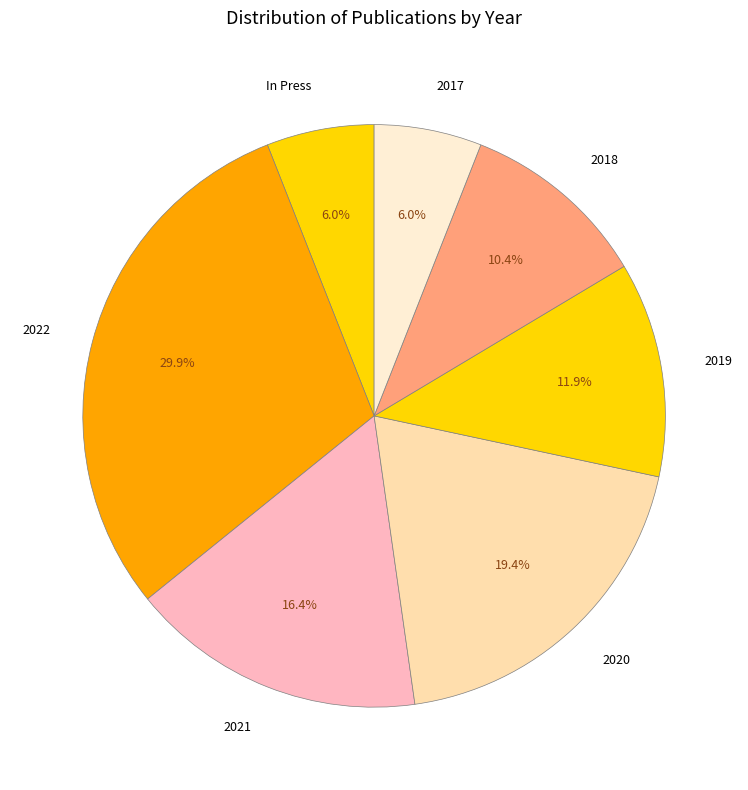

Is it true that 2022 is 30% of the pie?

True